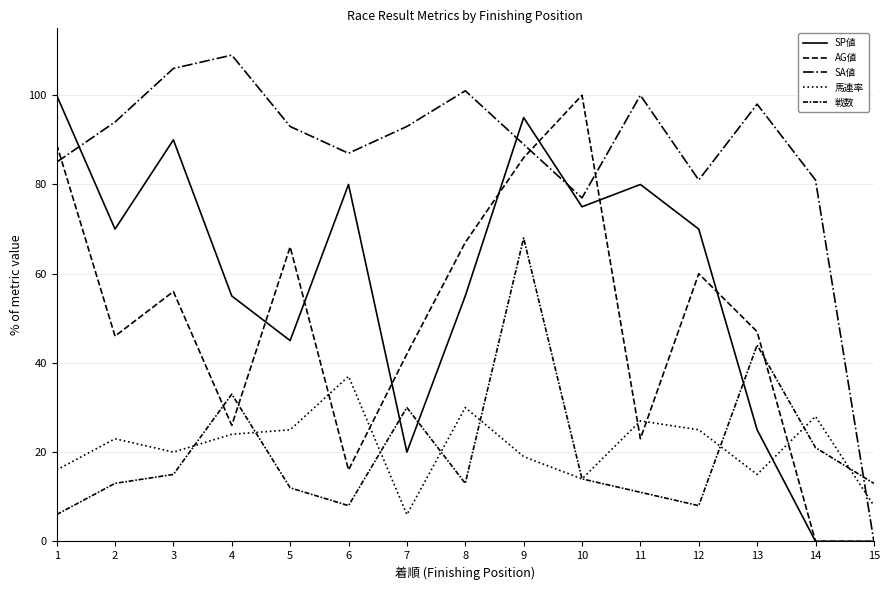

Does the chart display data point markers on the line(s)?

No